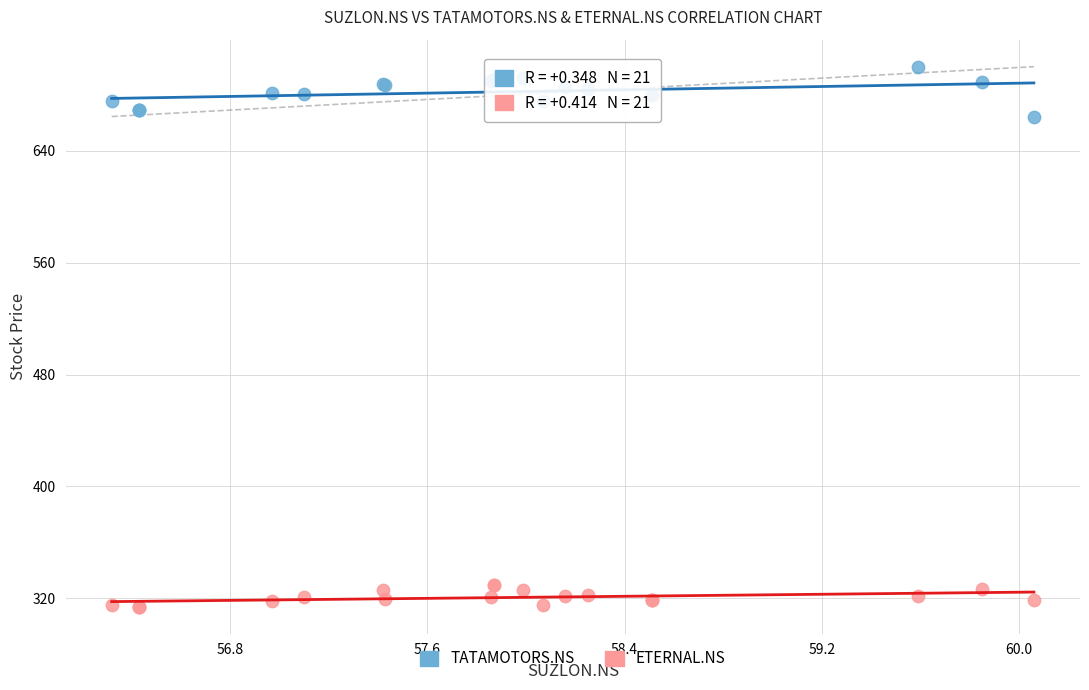

Which series reaches the maximum Y coordinate?

TATAMOTORS.NS